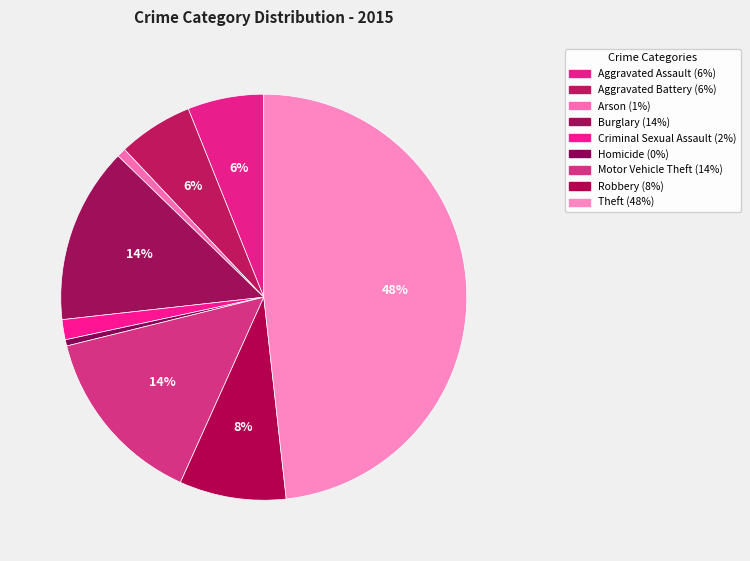

Is there a majority slice in this chart?

No